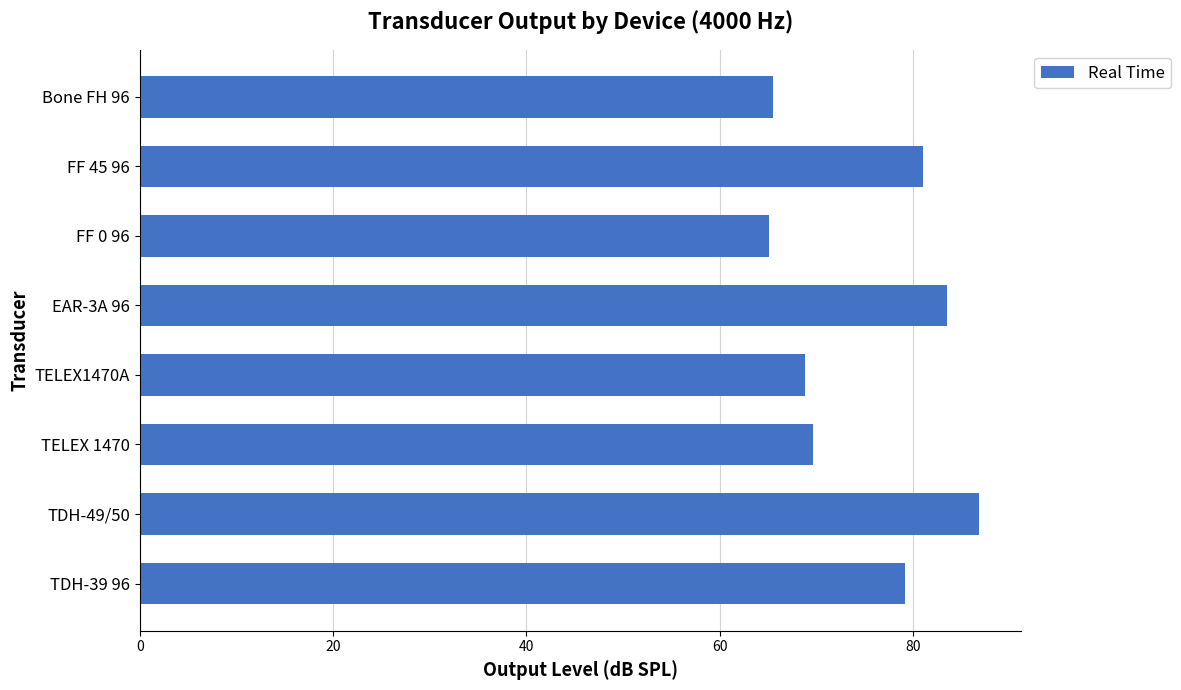

Which category has the highest value across all series?

TDH-49/50